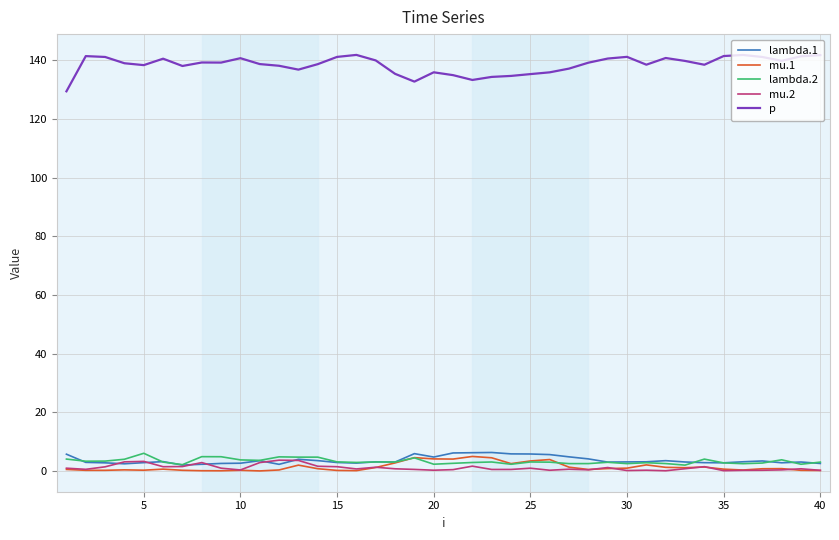

True or false: lambda.2 has more than 0 points higher than both neighbors.

True